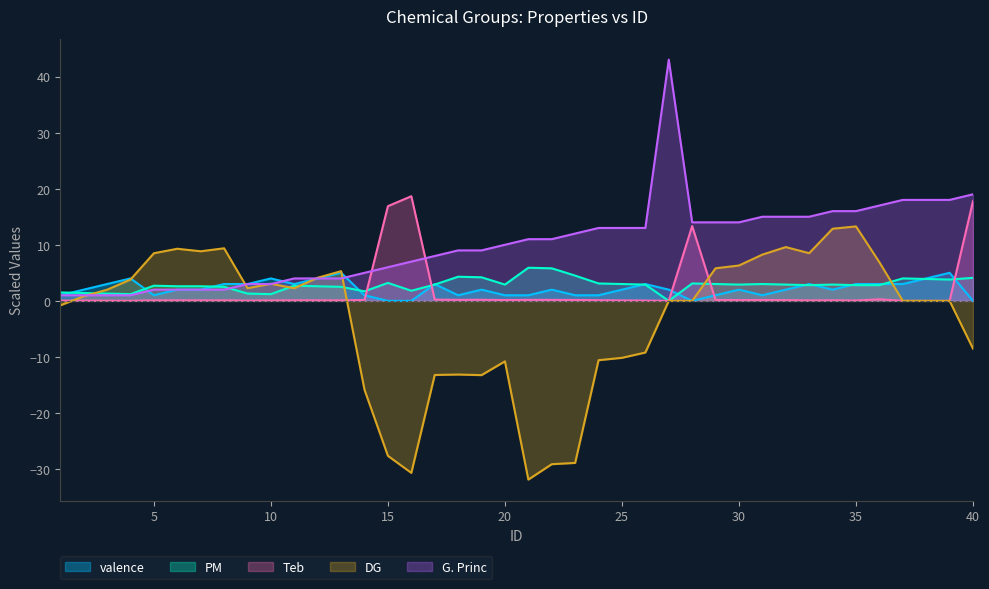

Does the chart display data point markers on the line(s)?

No